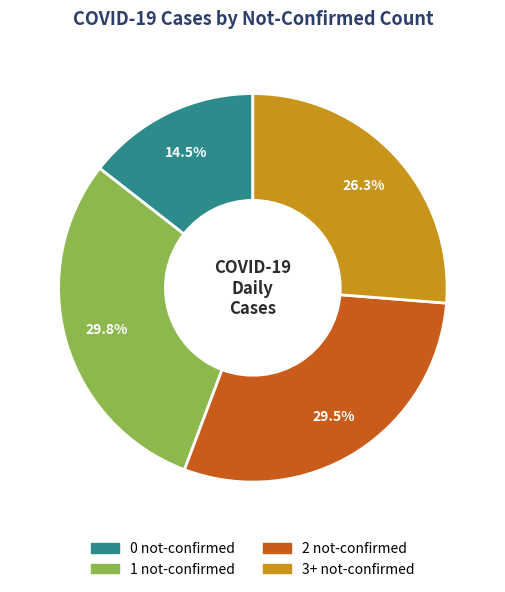

Which category has the smallest portion of the pie?

0 not-confirmed